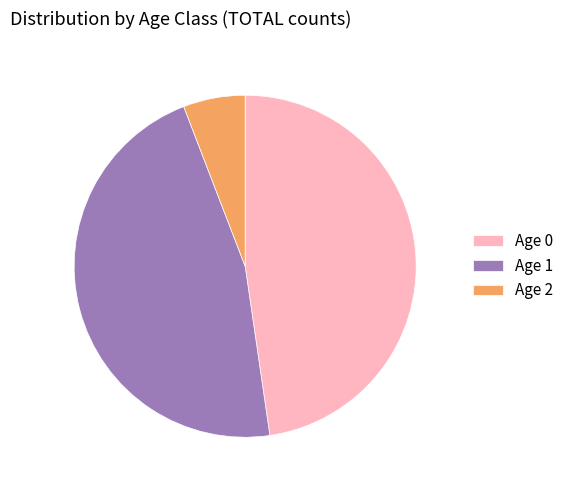

The Age 2 slice represents 6% of the pie. True or false?

True